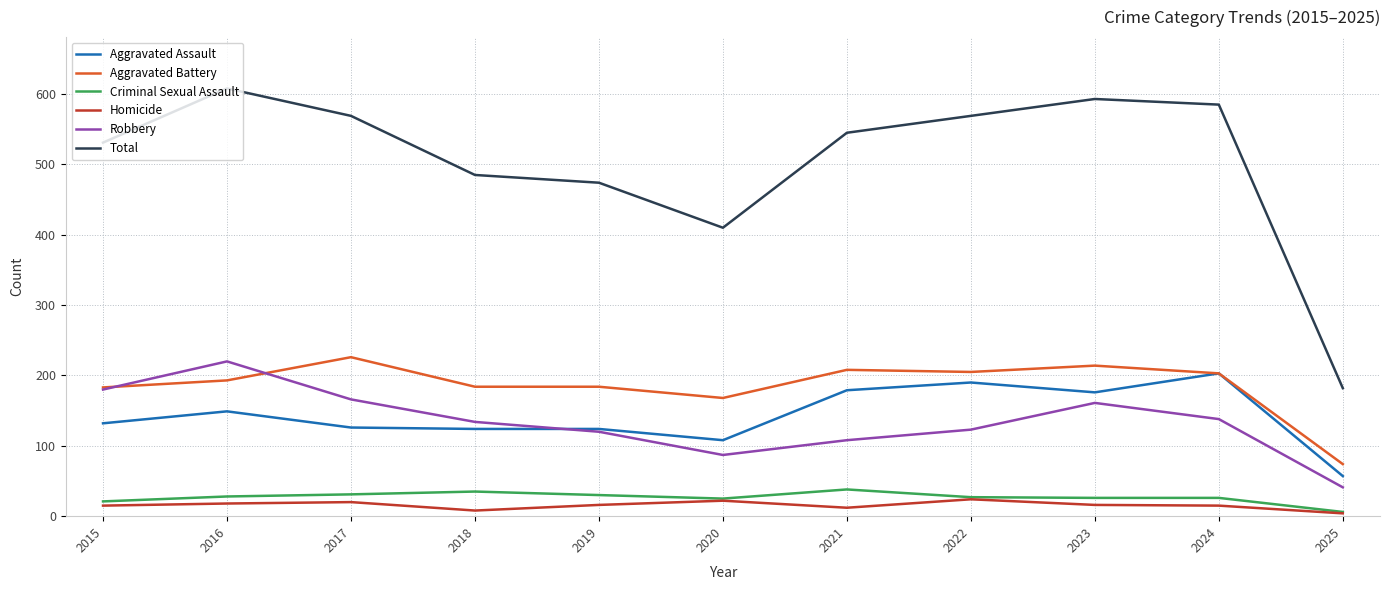

Is the value of Robbery at 2020 greater than the value of Aggravated Assault at 2016?

No